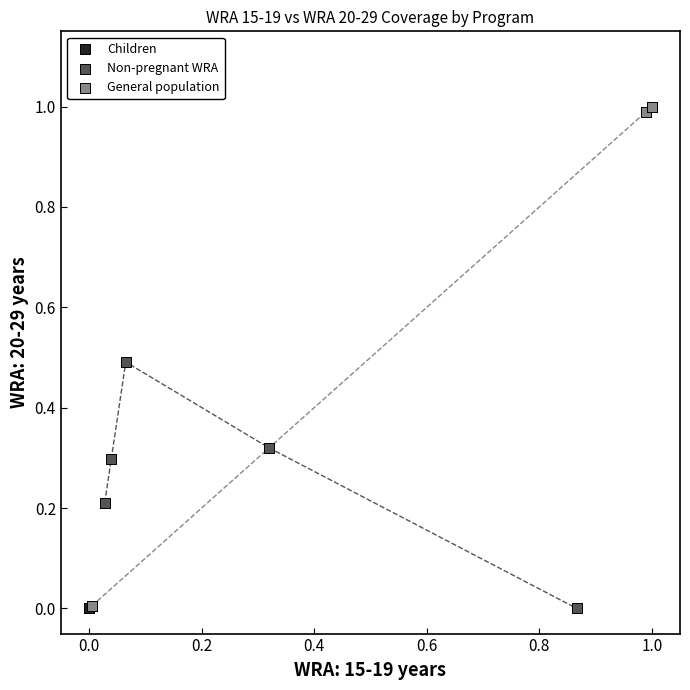

Which series contains the highest Y value?

General population